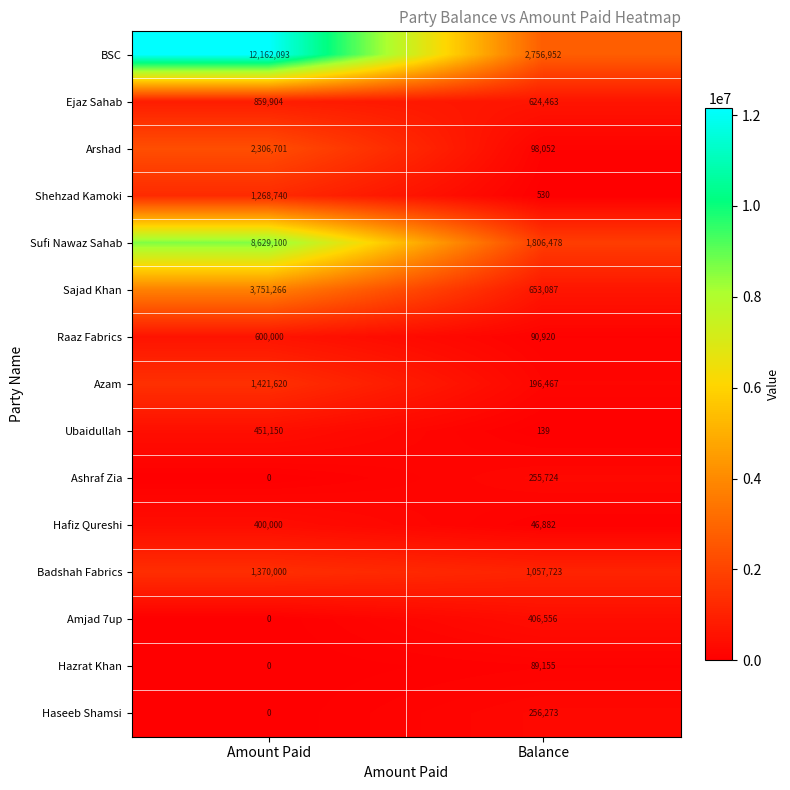

What value does the Arshad series have at Amount Paid, to the nearest 50?

2306700